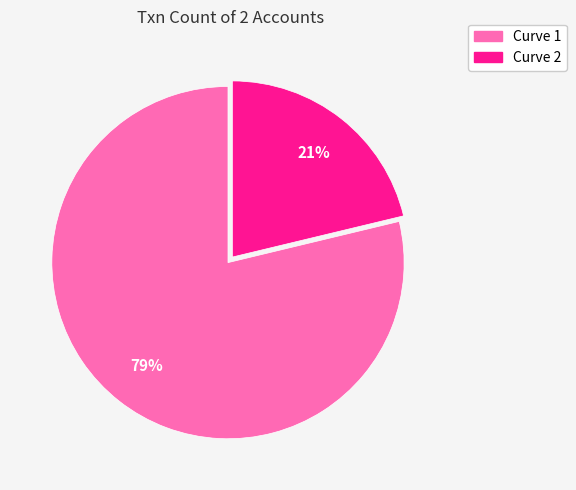

How many slices are in this pie chart?

2